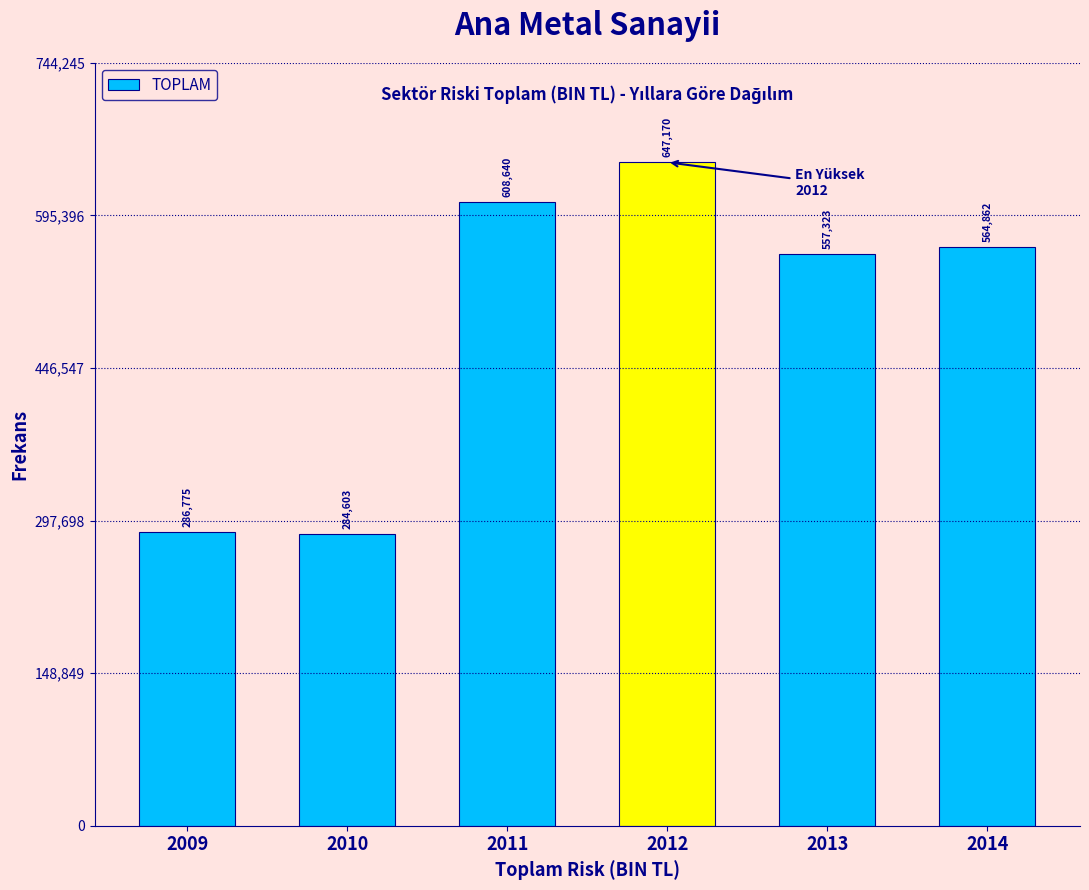

What is the value of the 6th bar from the left?

564862.2